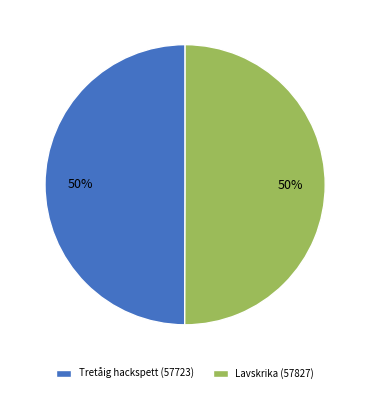

How many segments does this pie chart have?

2